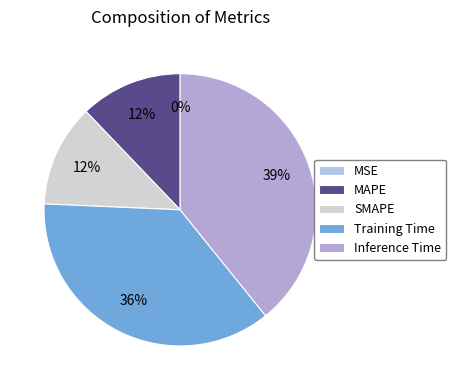

Is there a majority slice in this chart?

No